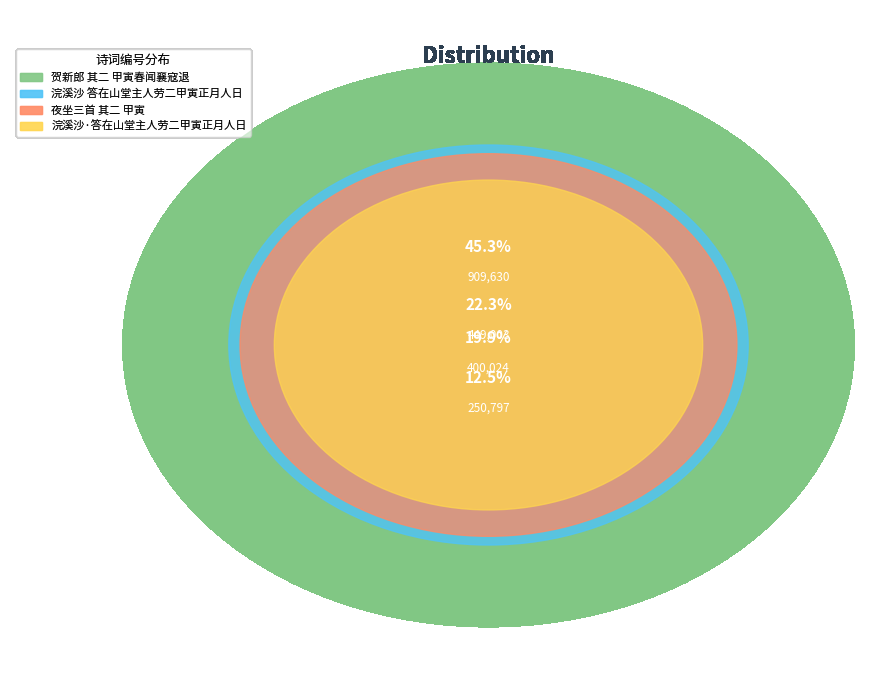

Does any single category account for the majority?

No